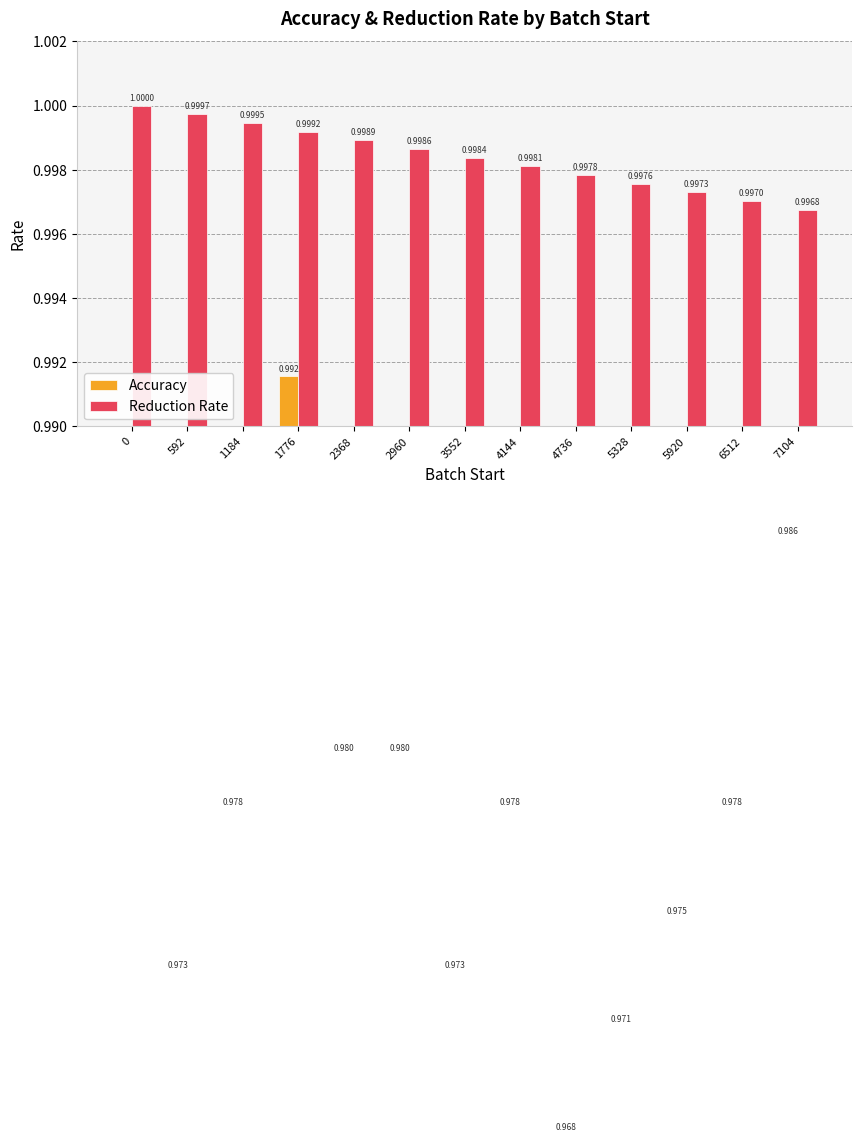

How many groups of bars are there?

13